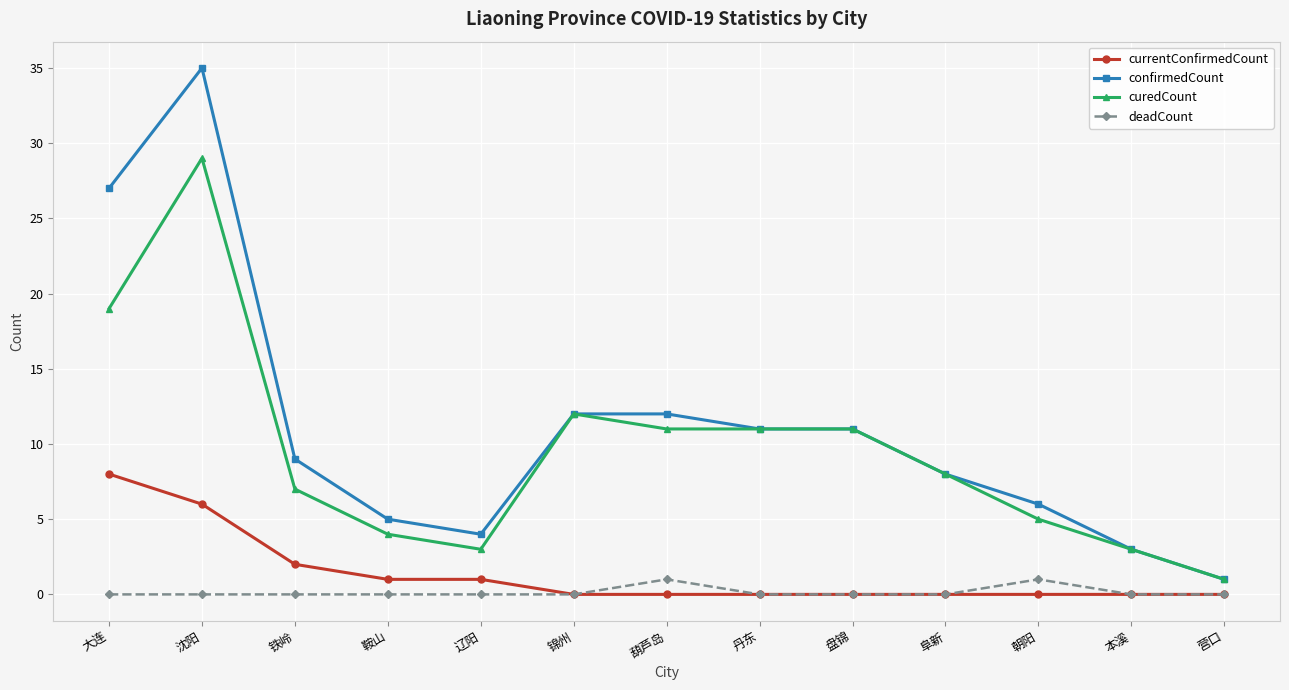

What is the label of the 8th point from the right?

锦州